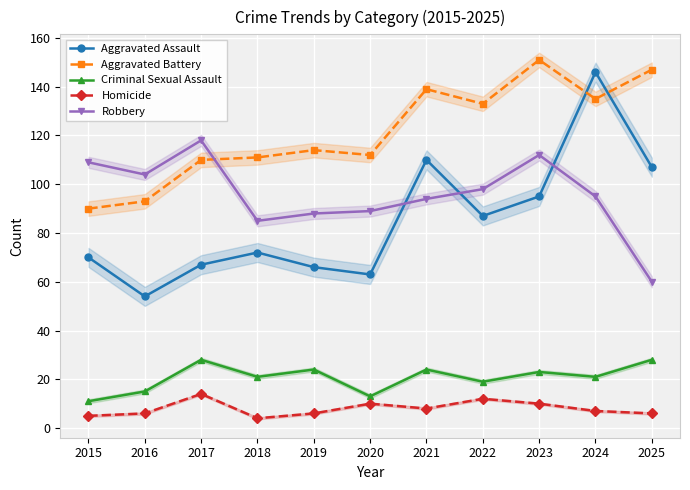

Between 2025 and 2022, which is larger?

2025